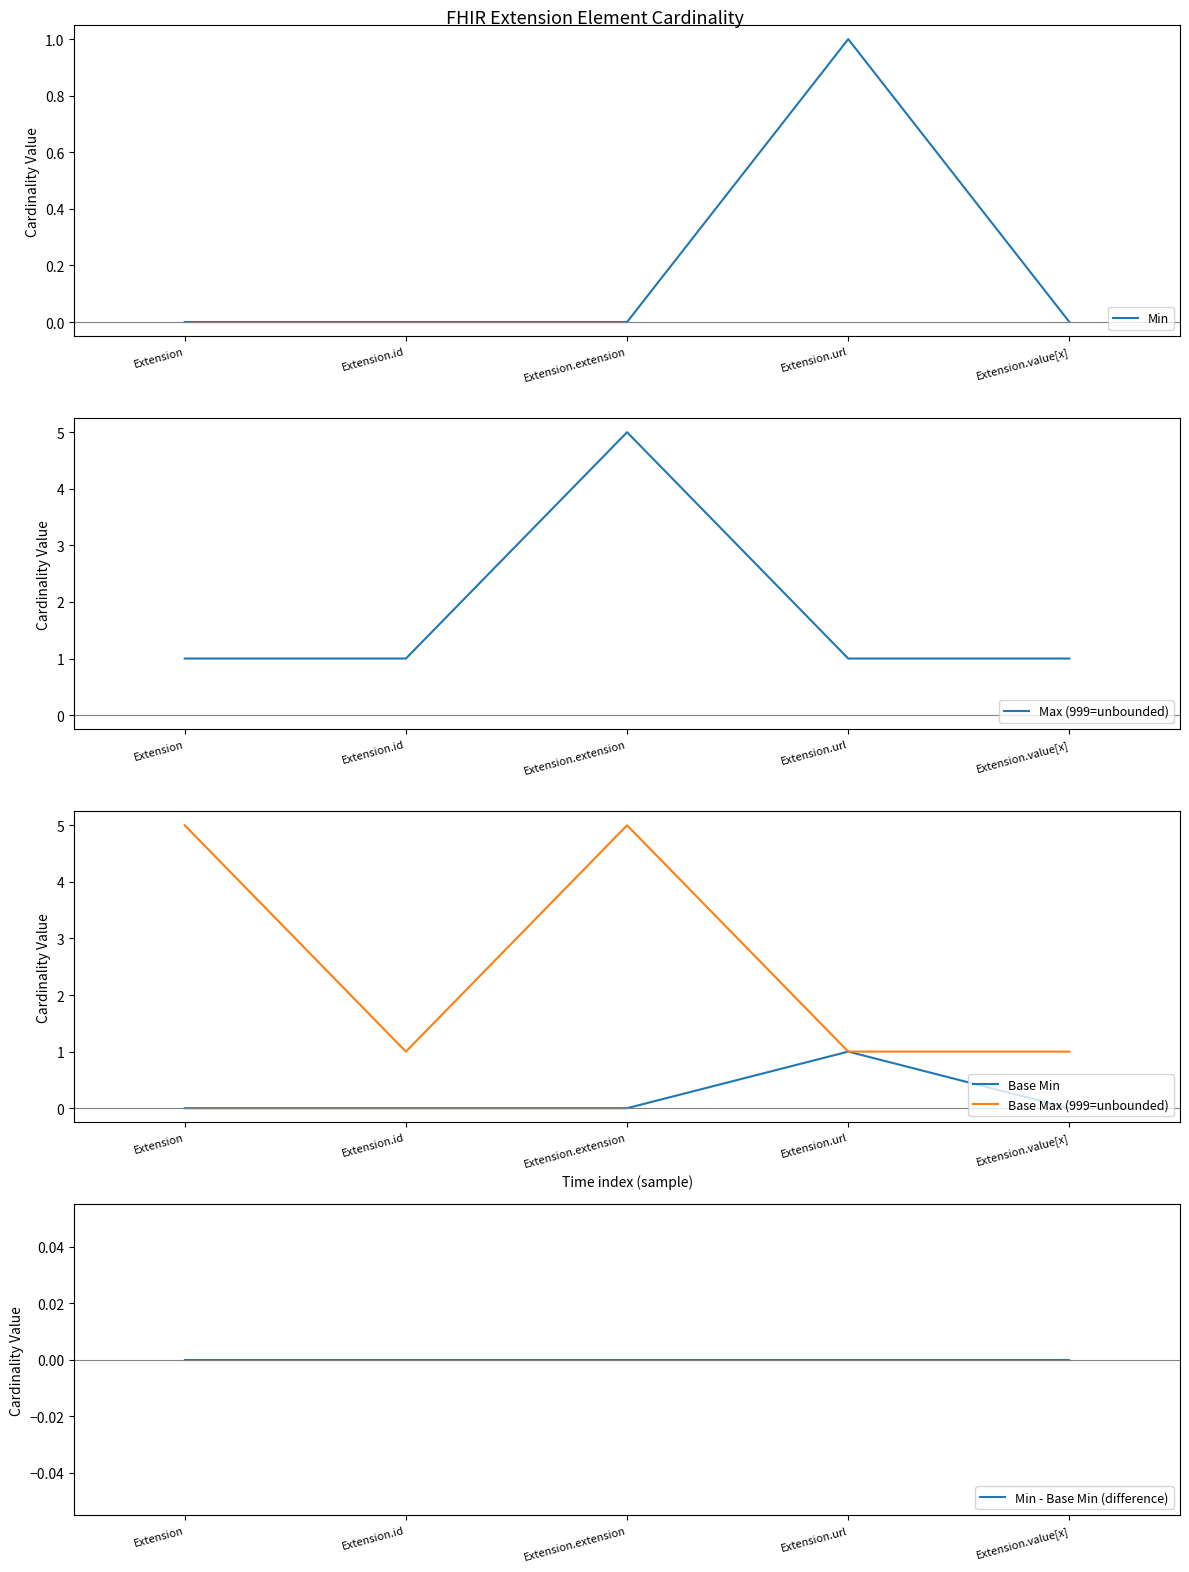

Count the Min values in the range 0 to 1.

5